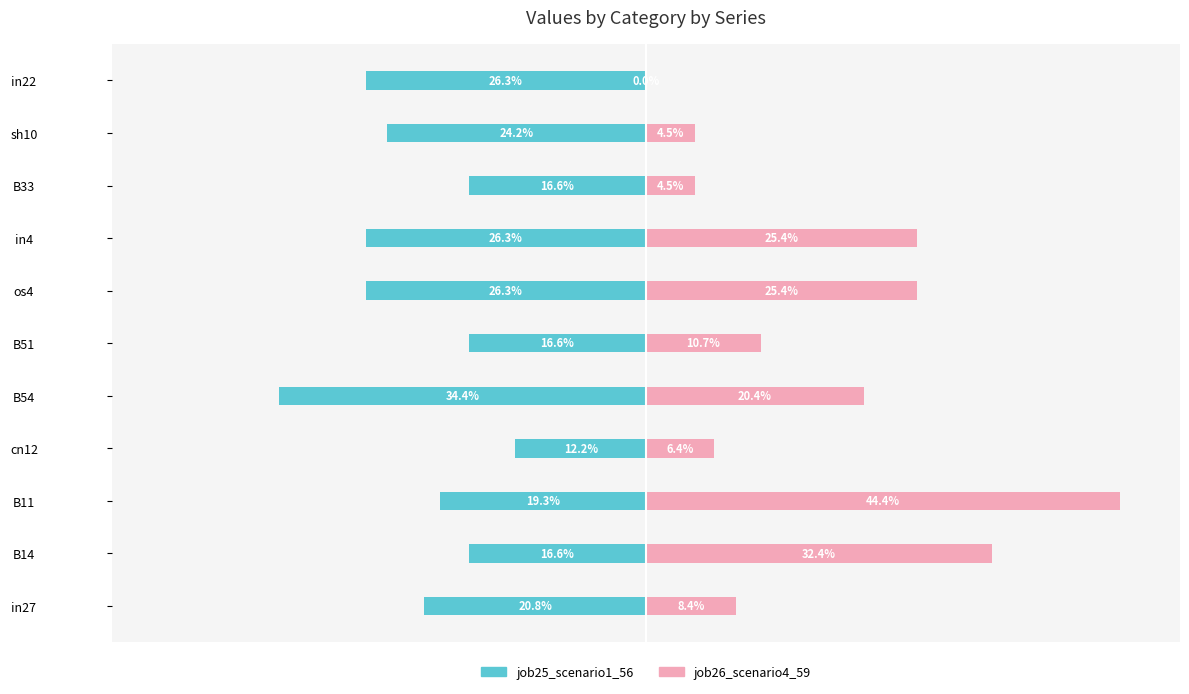

Reading left to right, transcribe all the data shown in this chart.

job25_scenario1_56: -0.2	-0.2	-0.2	-0.1	-0.3	-0.2	-0.3	-0.3	-0.2	-0.2	-0.3
job26_scenario4_59: 0.1	0.3	0.4	0.1	0.2	0.1	0.3	0.3	0.0	0.0	0.0